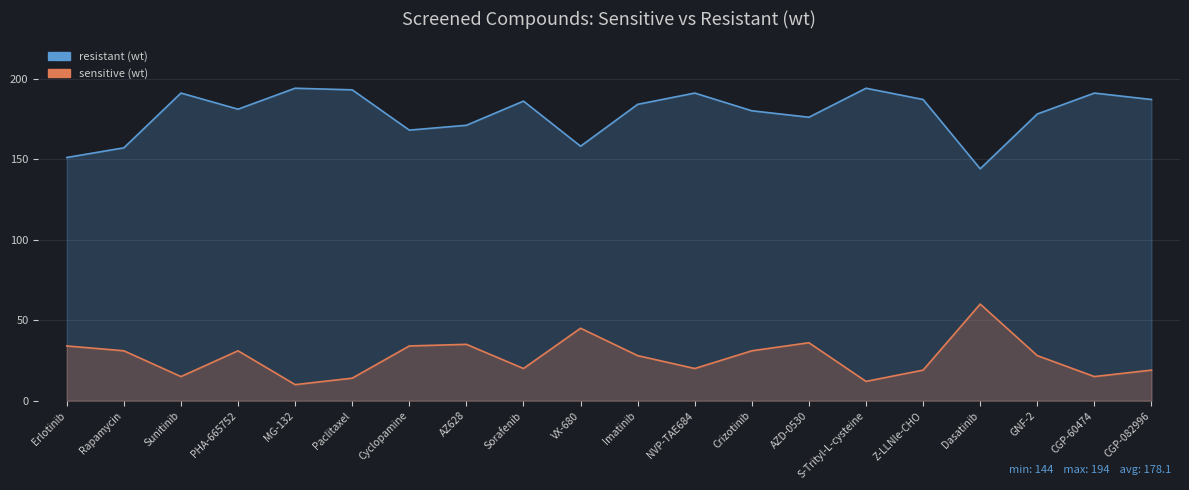

At how many categories does at least one series exceed 148?

19